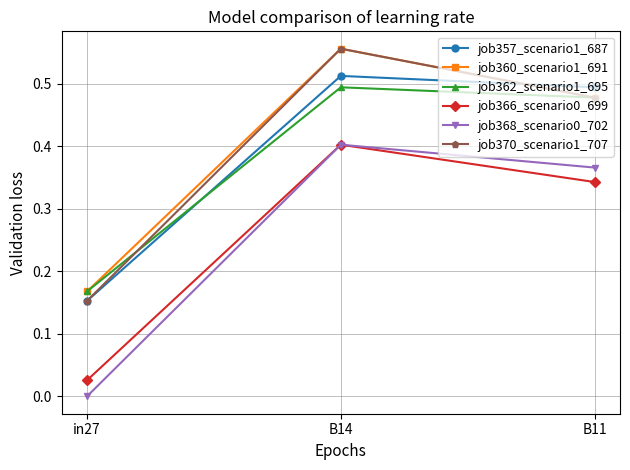

Which label corresponds to the largest value in the chart?

B14